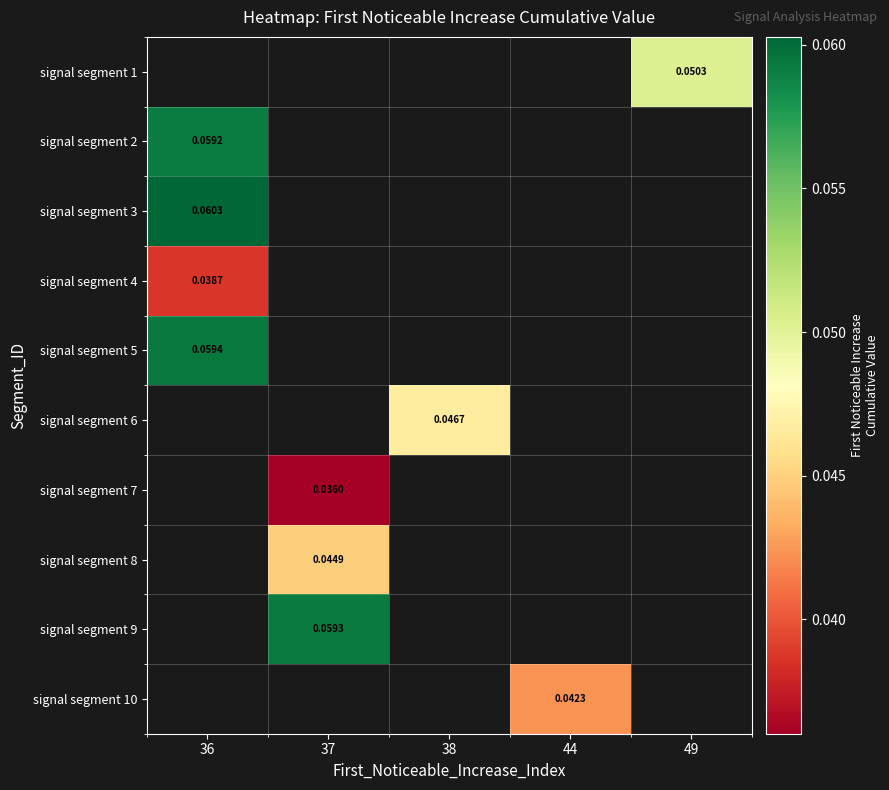

Is it true that signal segment 9 equals 0.0 at 37?

False